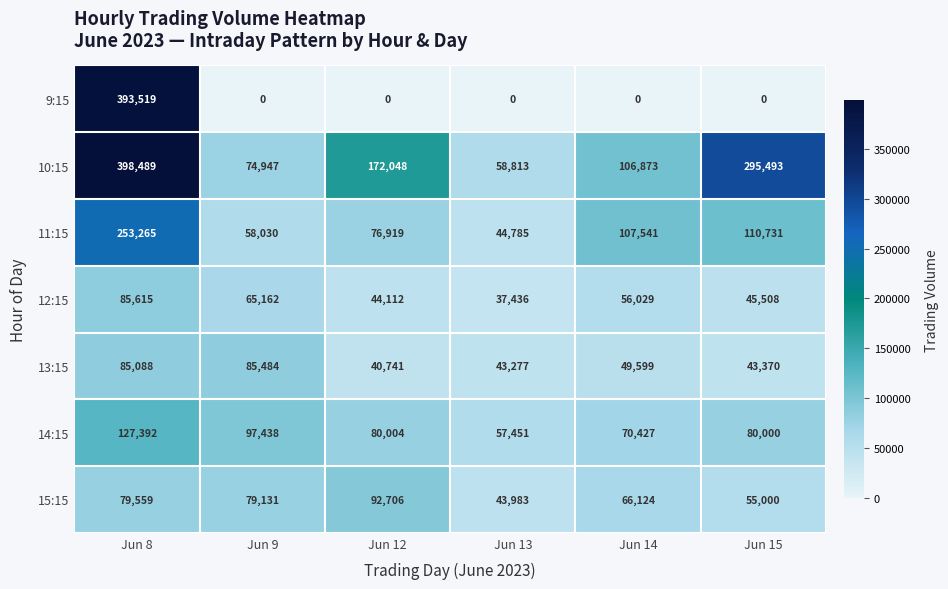

What value does the 11:15 series have at Jun 13?

44785